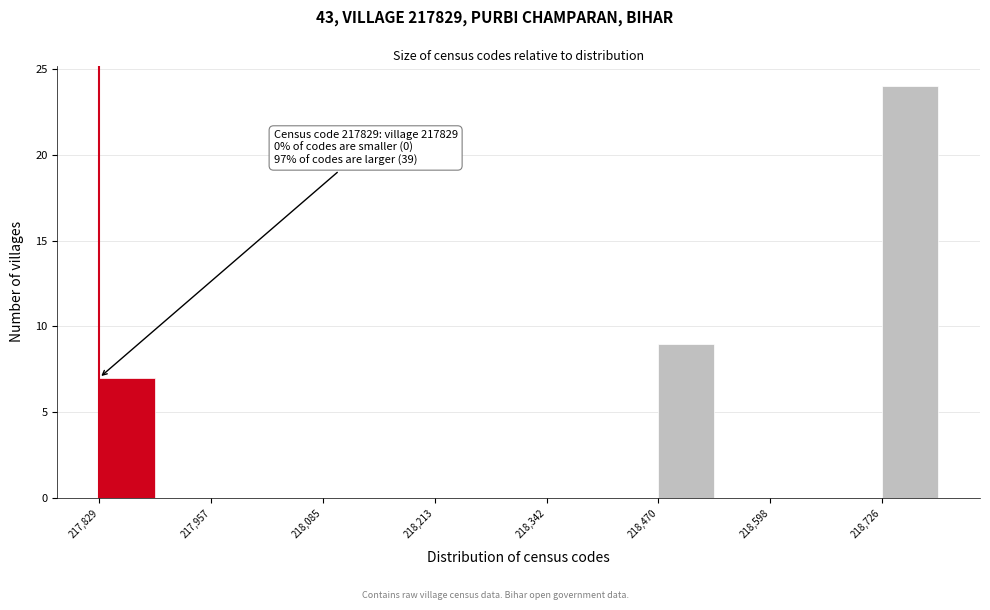

Read against the x-axis, roughly where is the centre of the tallest bar?

218760